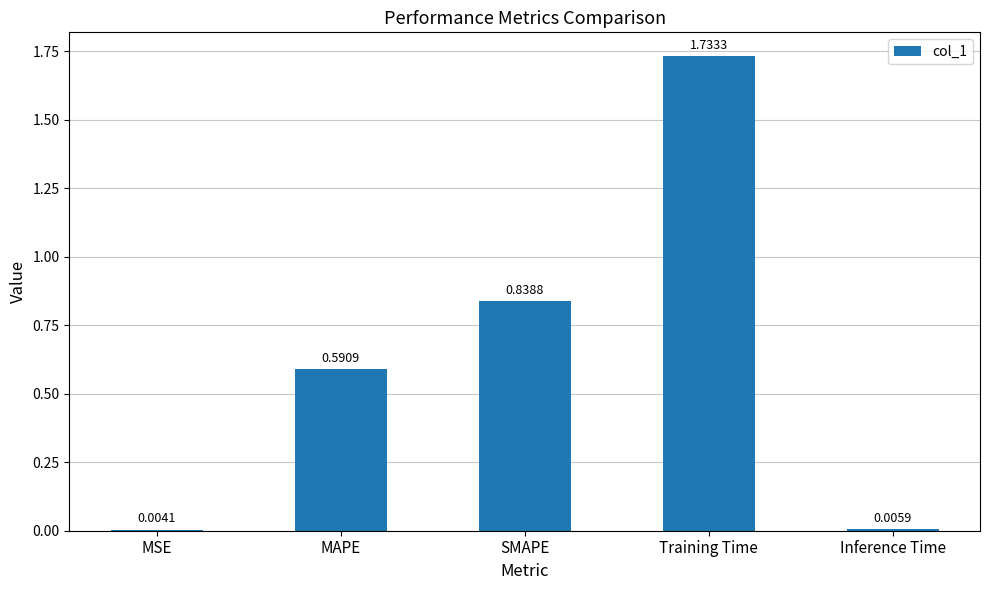

At which category does the chart reach its peak across all series?

Training Time